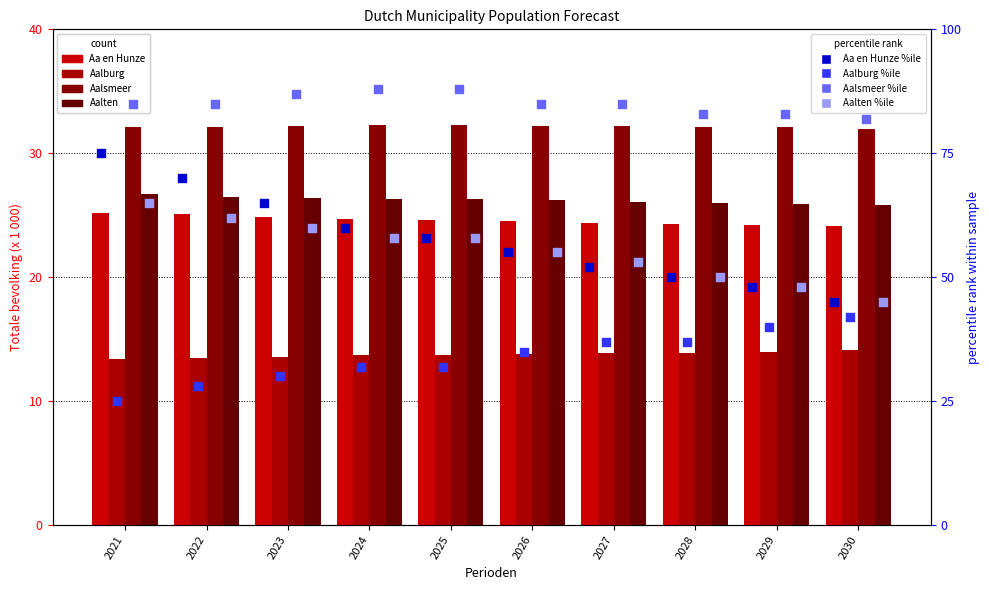

What is the total value across all series at 2024?

97.0